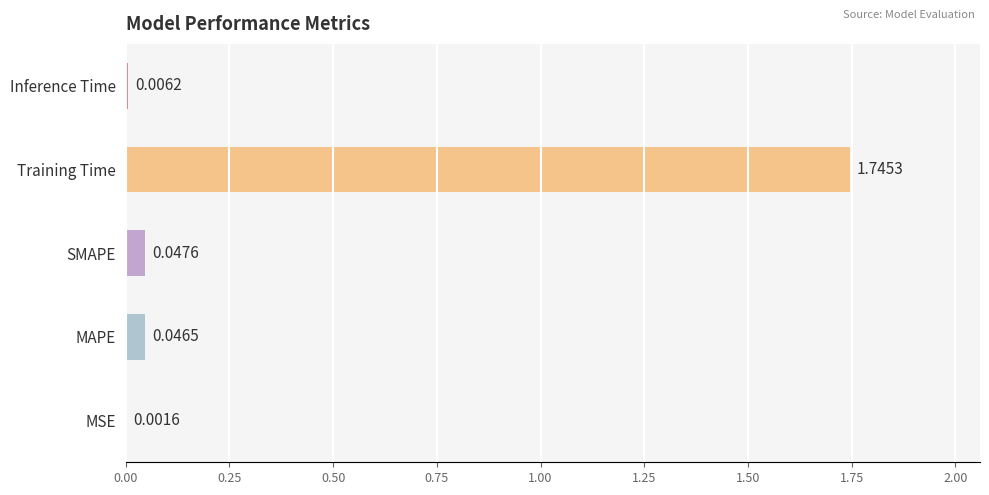

What is the sum of all values?

1.8